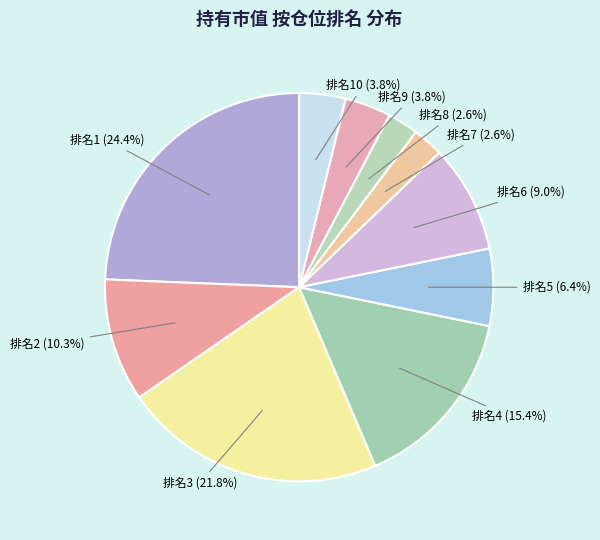

Between 排名5 and 排名1, which is larger?

排名1